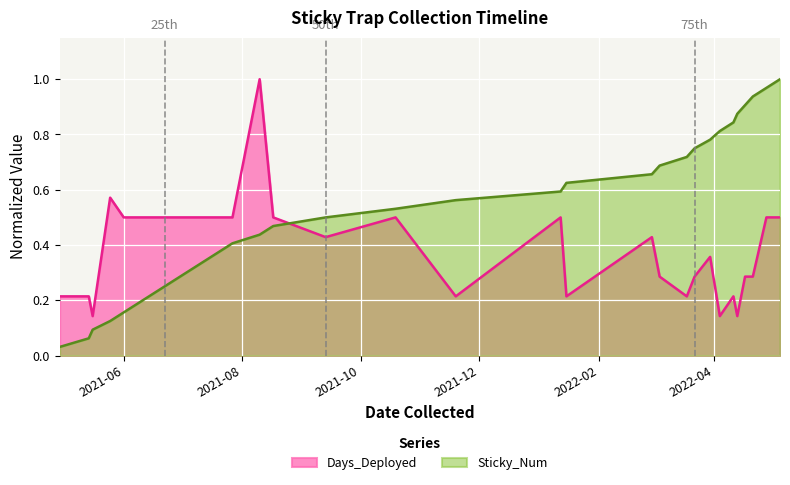

What position from the left is 2021-08-10?

14